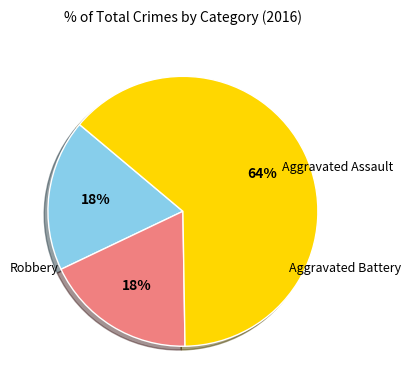

To the nearest percent, what is the difference between the Aggravated Battery and Robbery slice percentages?

45%